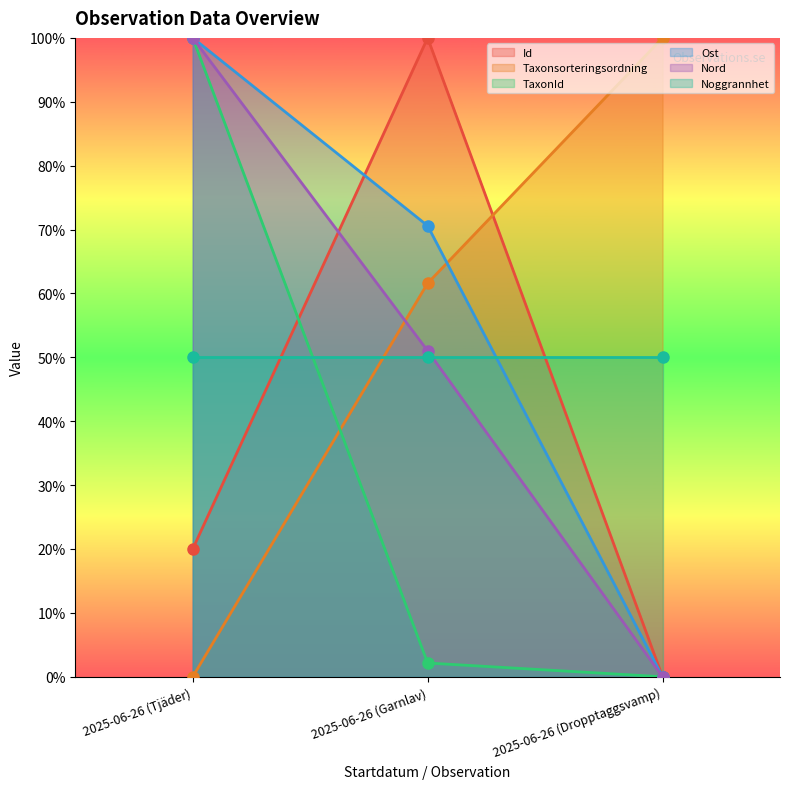

At how many categories does at least one series exceed 0?

3